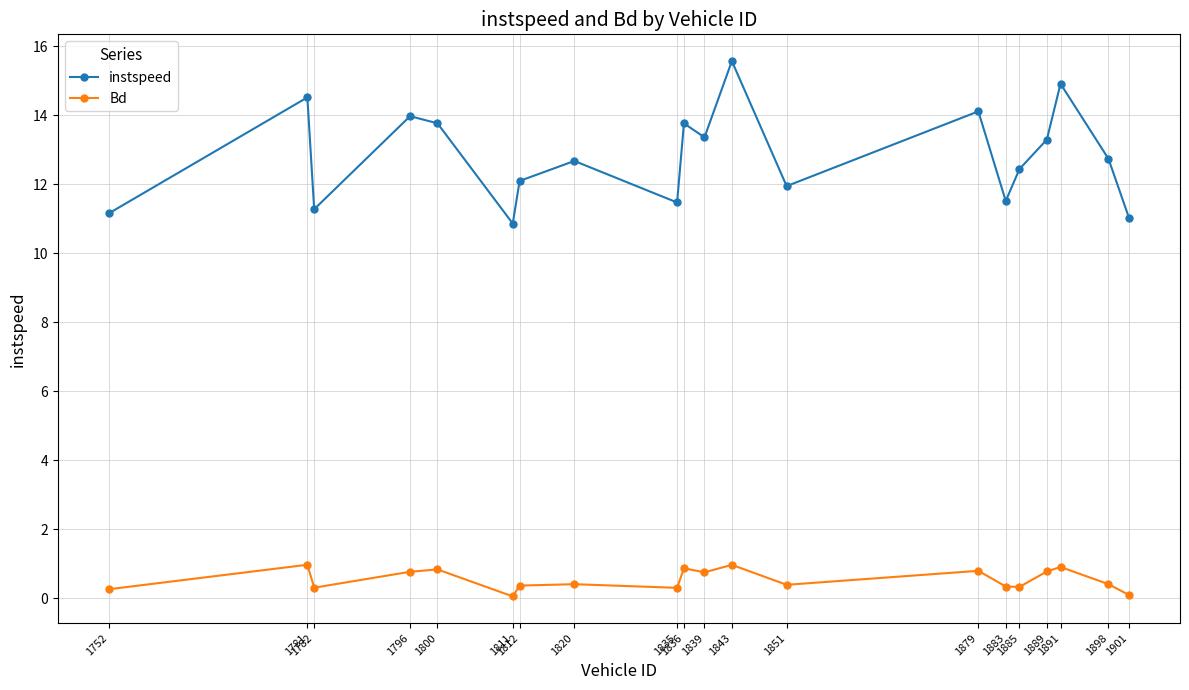

What is the sum of the instspeed values at 1782 and 1889?

24.6